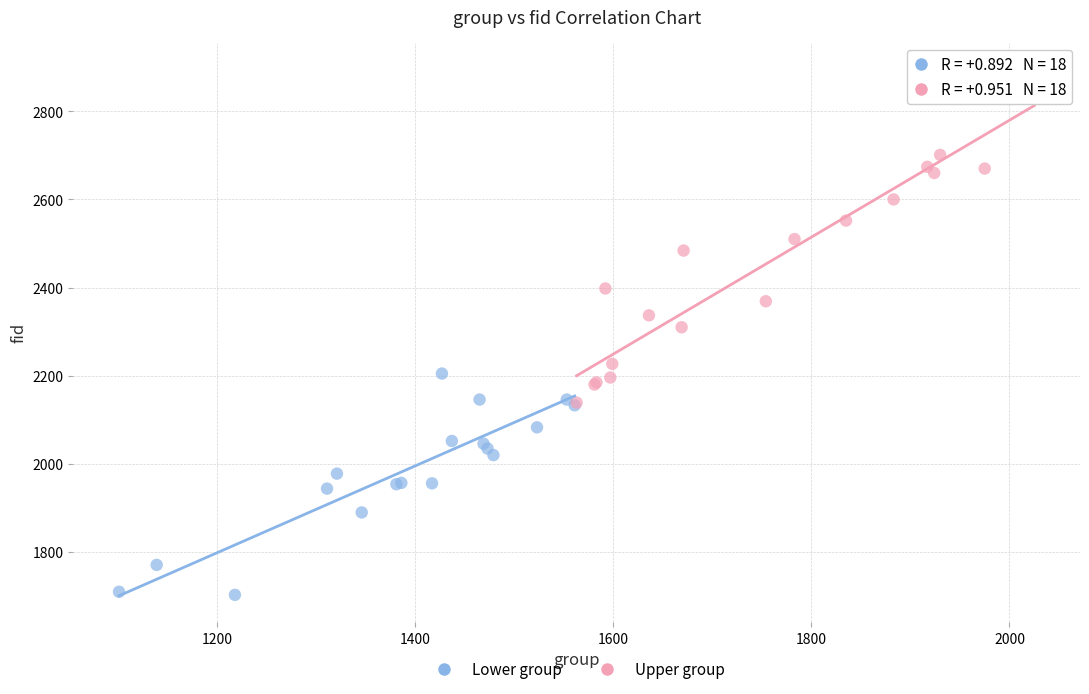

Which series reaches the maximum Y coordinate?

Upper group